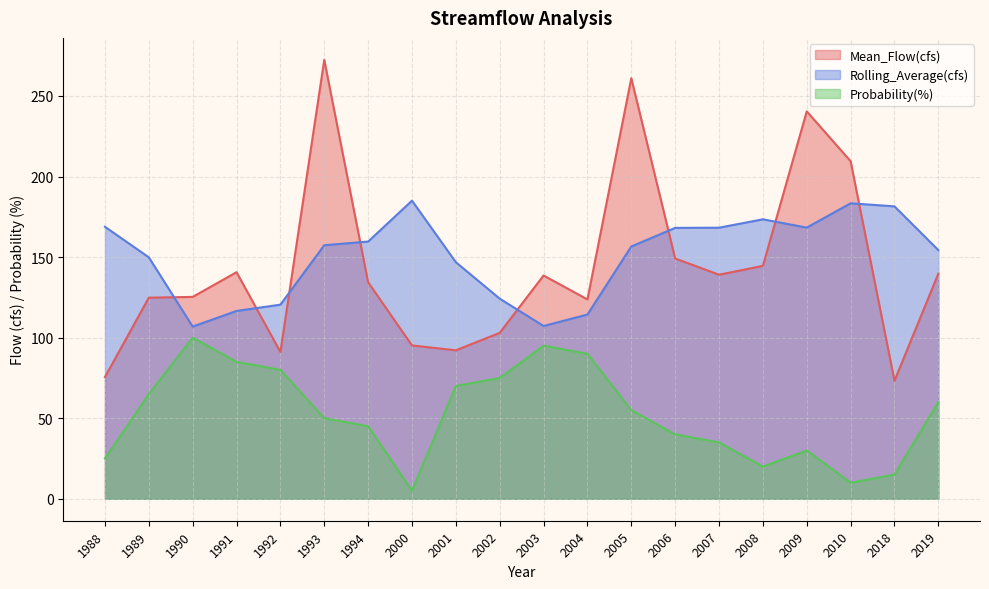

Rank the series by their maximum value, from lowest to highest.

Probability(%), Rolling_Average(cfs), Mean_Flow(cfs)